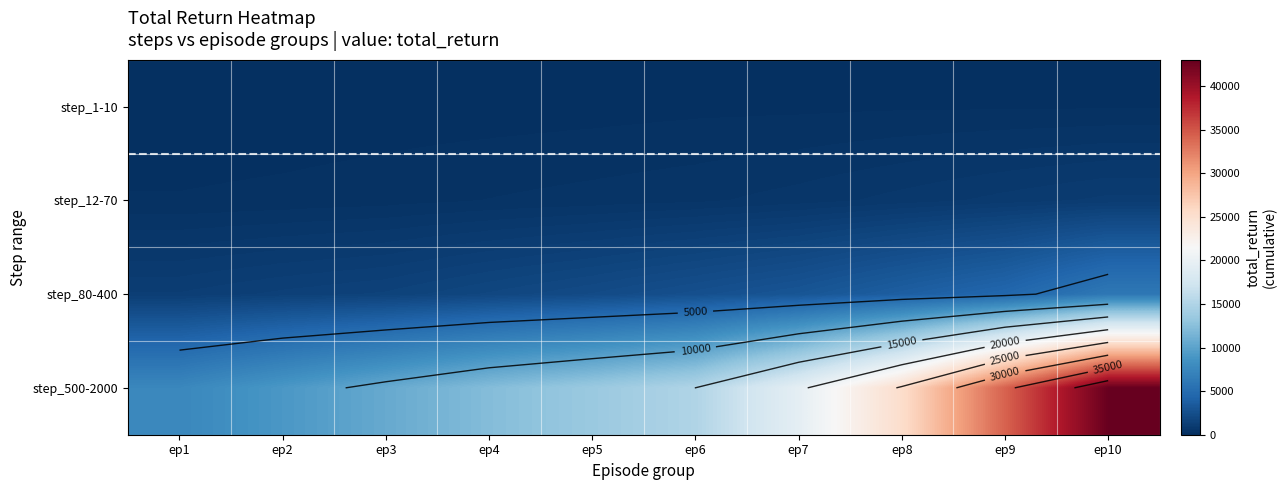

Rank the series by their maximum value, from lowest to highest.

step_1-10, step_12-70, step_80-400, step_500-2000